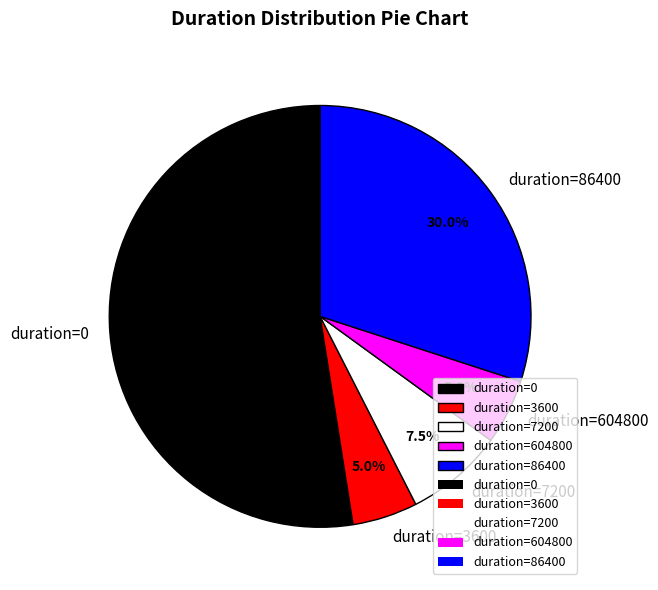

How many slices are in this pie chart?

5